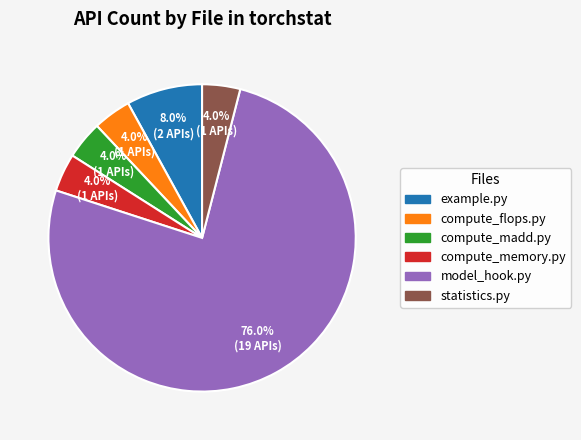

Which slice is the largest?

model_hook.py